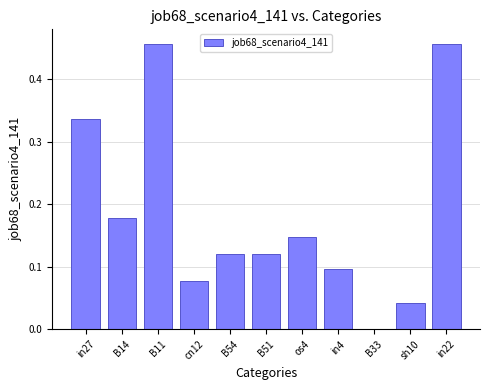

What is the change in value from B11 to B33?

-0.5